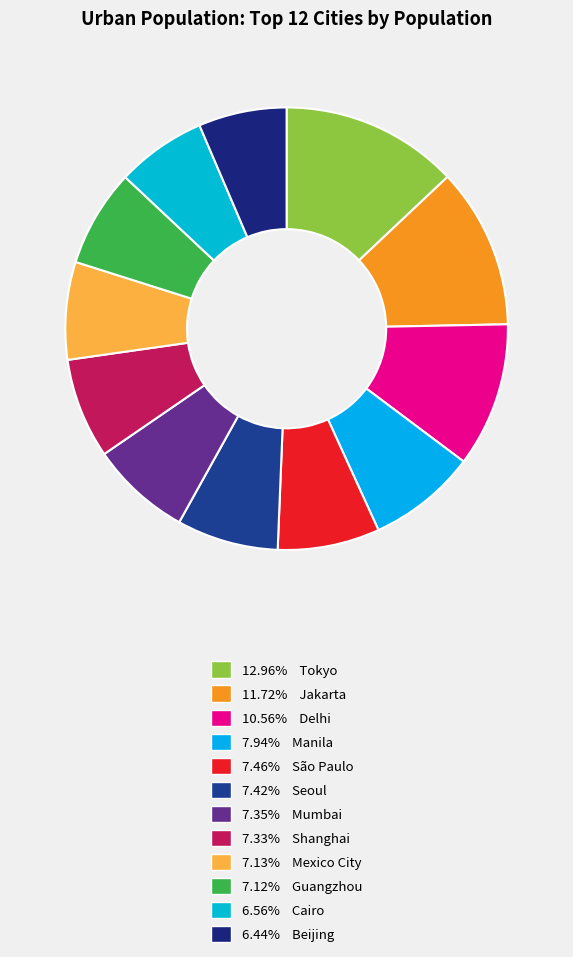

Which slice is the largest?

Tokyo